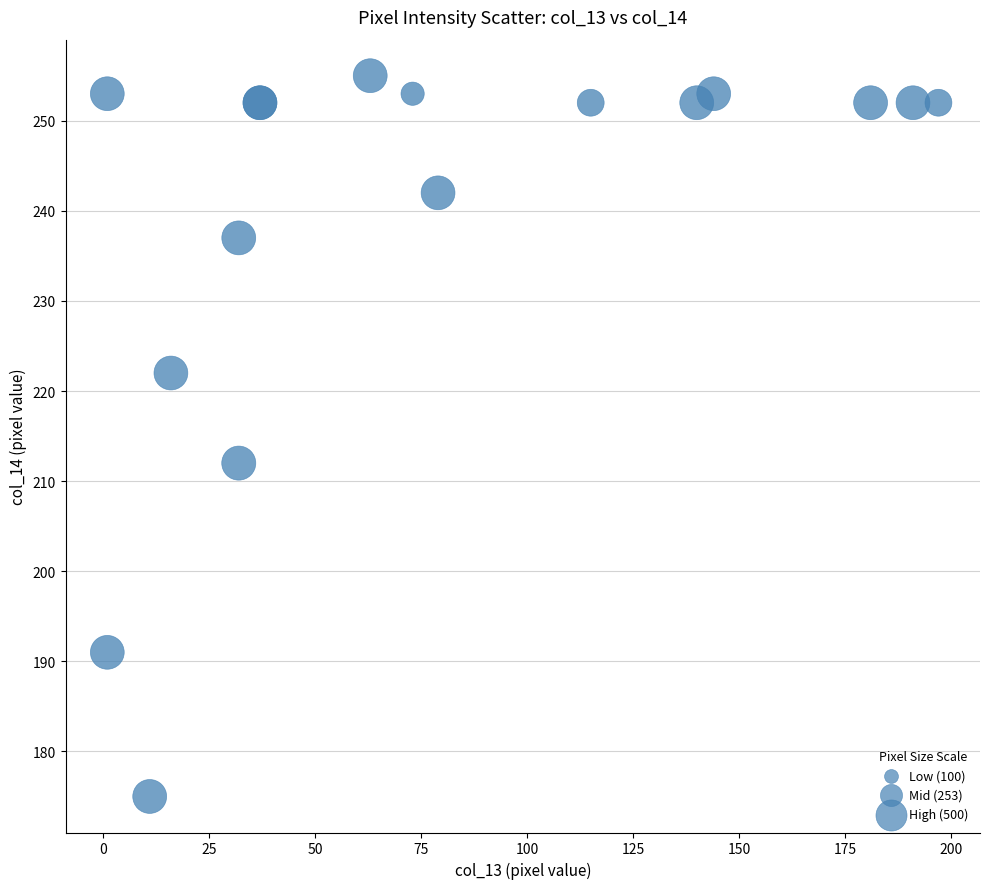

What Y value in the scatter plot is closest to 215?

212